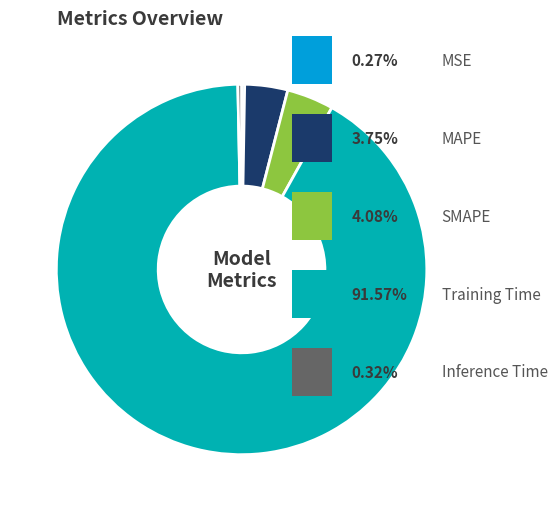

Is there any slice that represents more than half of the pie?

Yes